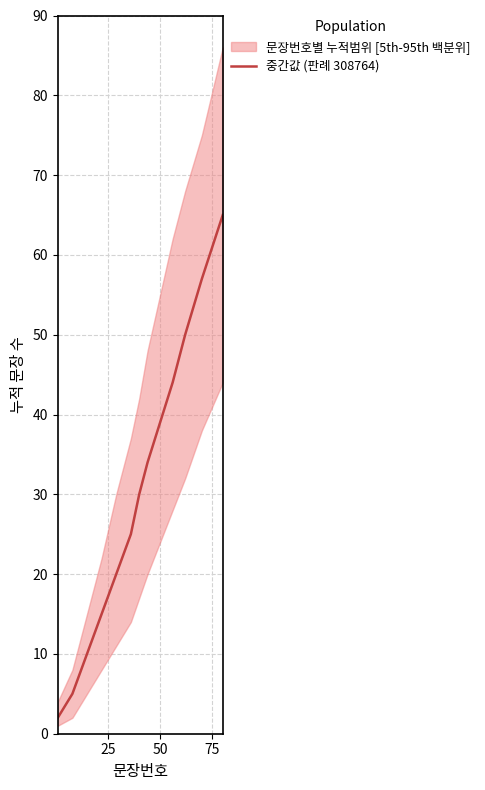

What is the highest value of the 중간값 (판례 308764) series?

65